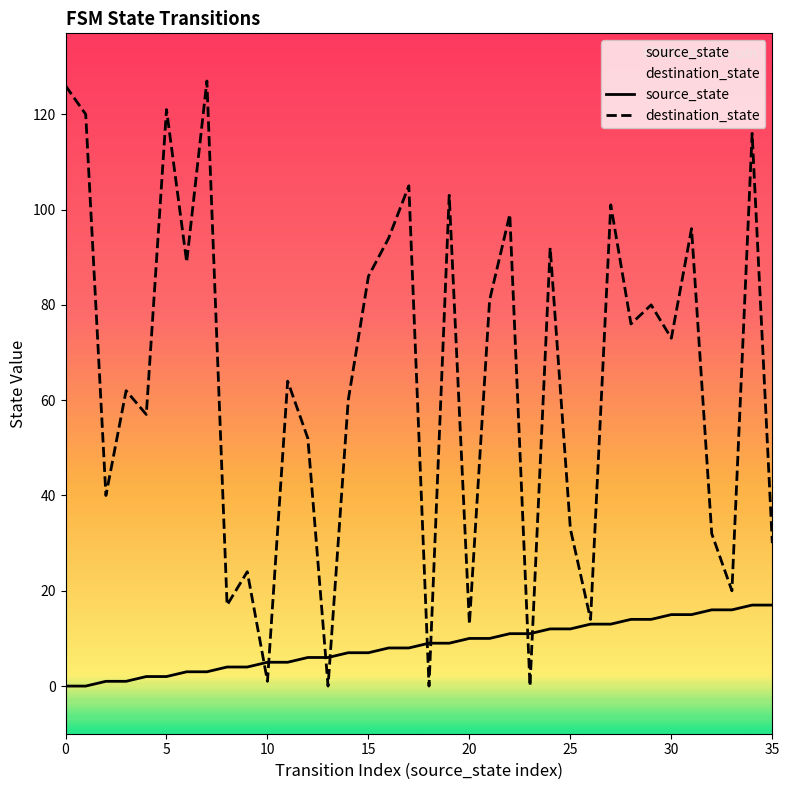

What is the difference between the source_state values at 16 and 30?

7